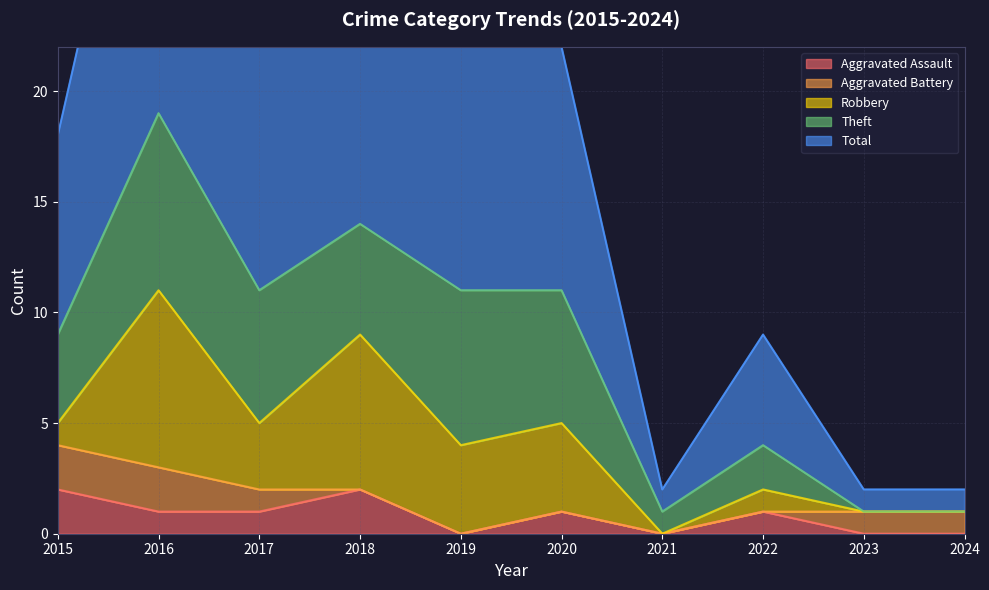

What is the total value across all series at 2021?

2